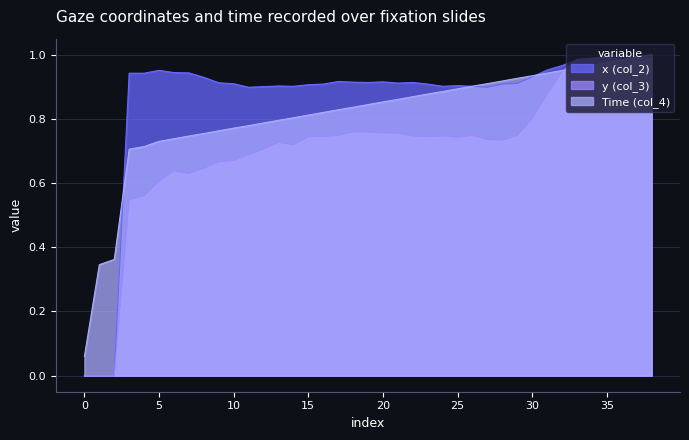

At which label is Time (col_4) closest to 0?

0